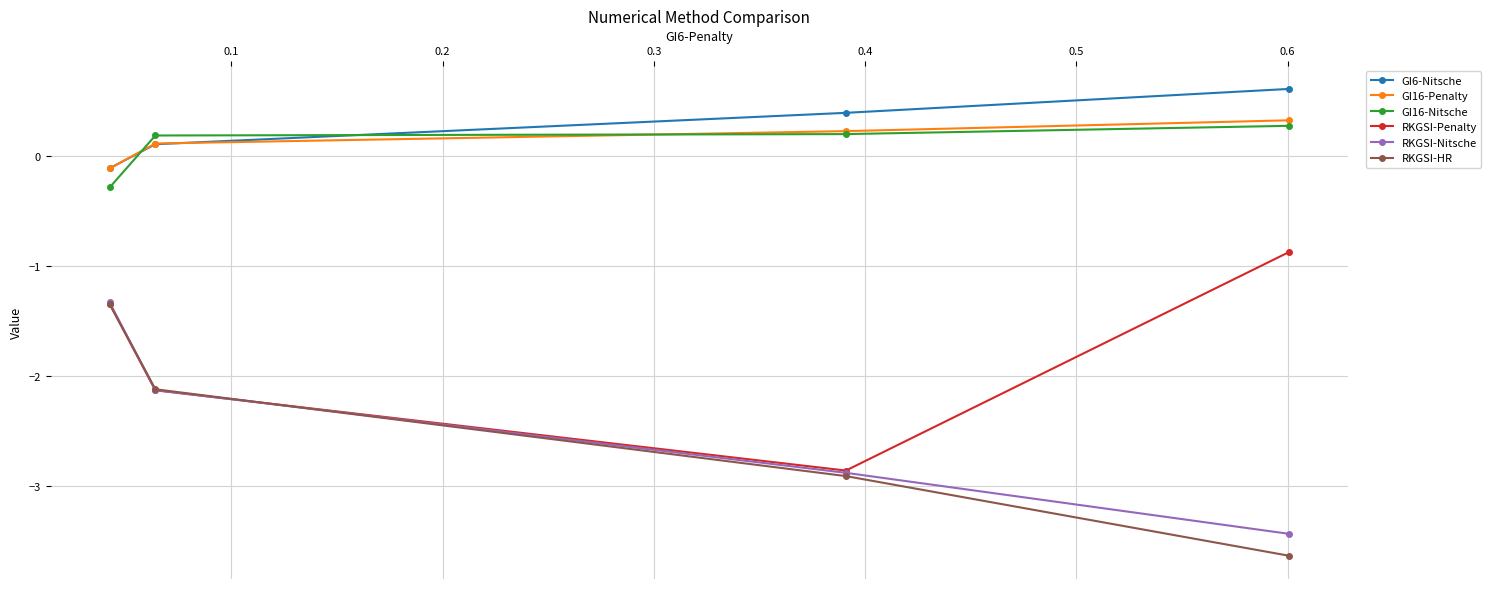

True or false: RKGSI-HR and GI6-Nitsche cross at least once.

False